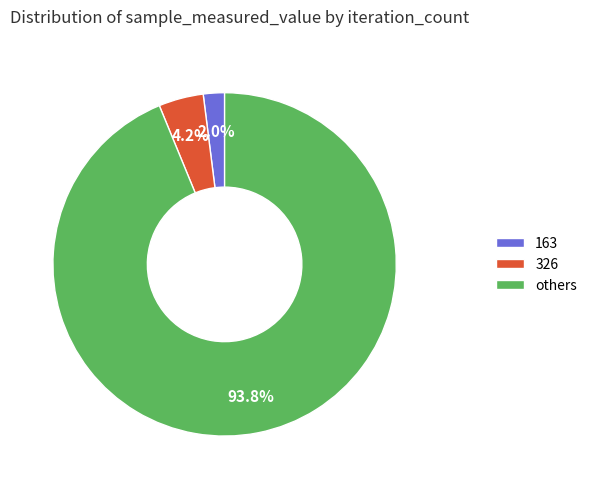

Rank the categories by value from highest to lowest.

others, 326, 163